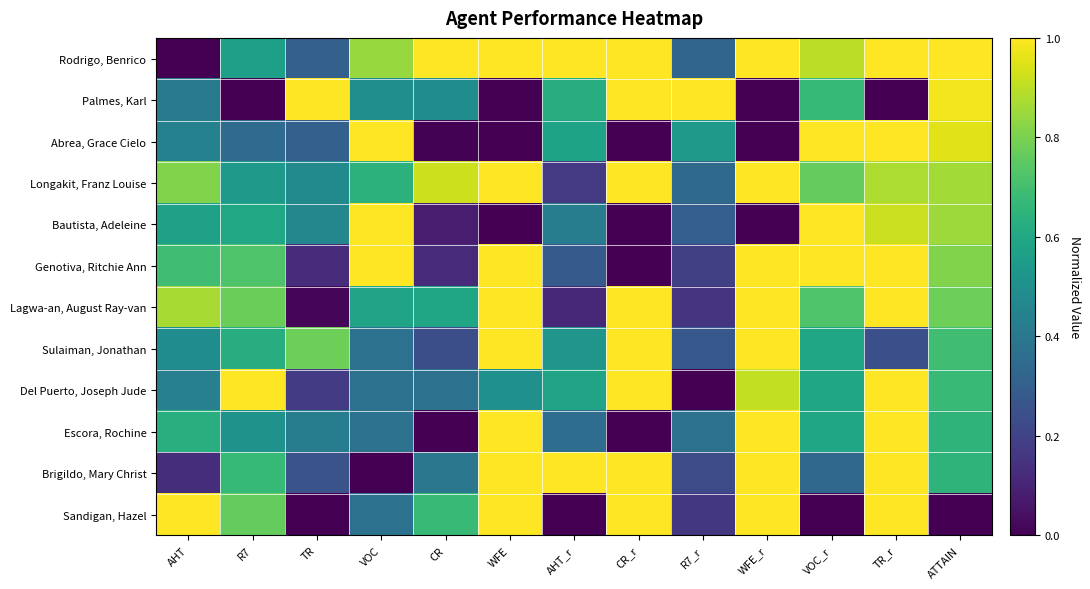

At which category does the chart reach its minimum across all series?

AHT